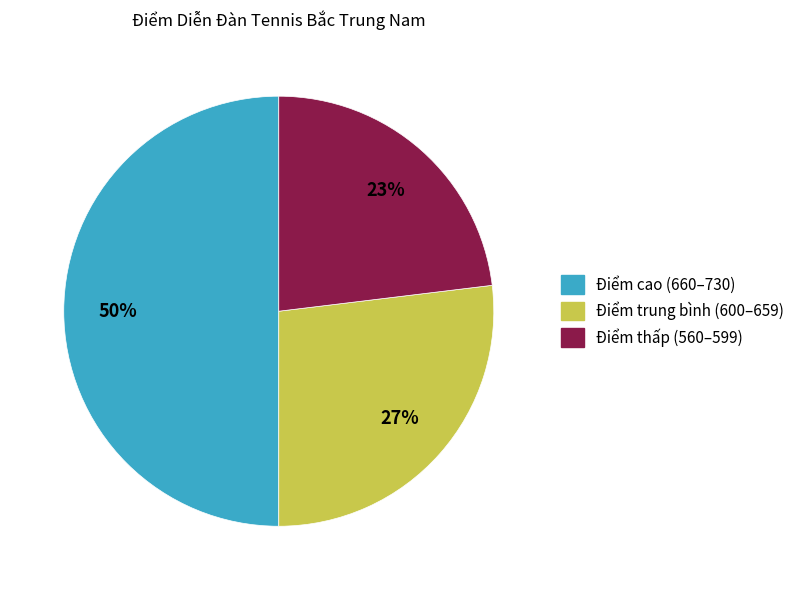

Is it true that Điểm cao (660–730) is 42% of the pie?

False